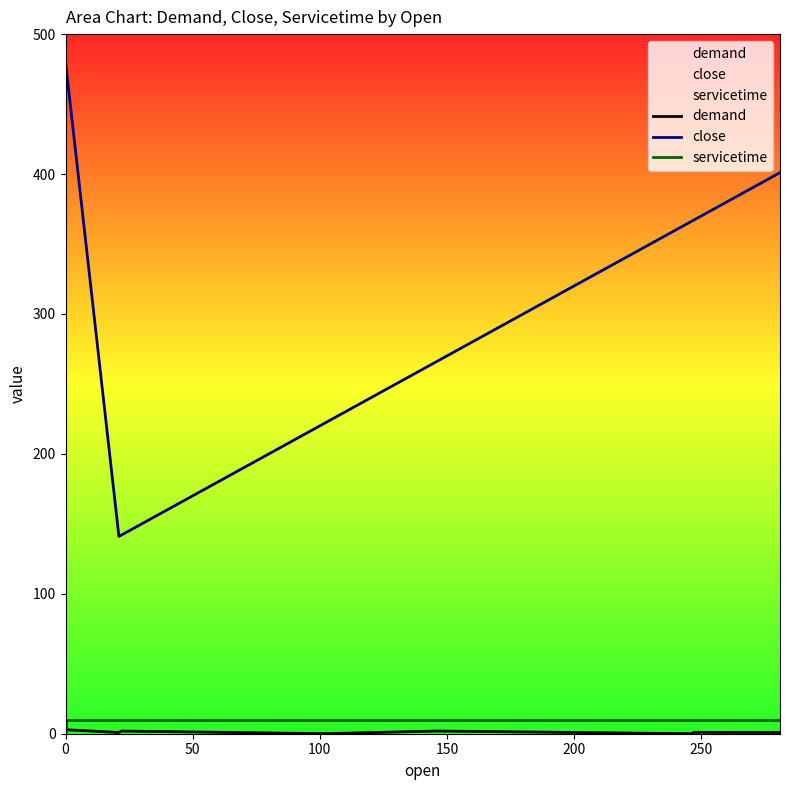

What are all the series names shown in the legend?

demand, close, servicetime